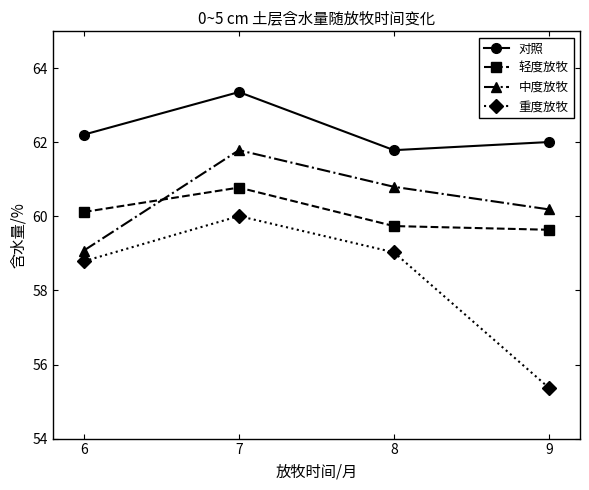

True or false: 重度放牧 and 中度放牧 cross at least once.

False